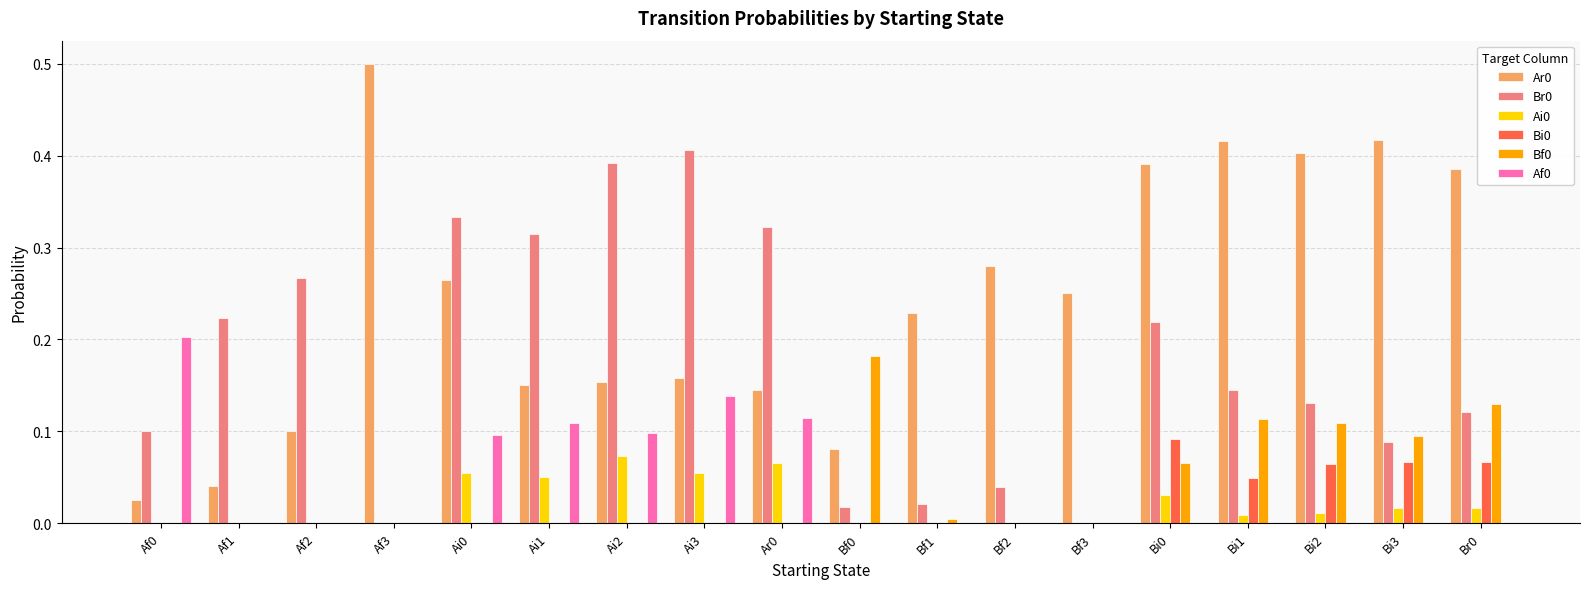

The value of Ar0 at Af3 is 0.7. True or false?

False